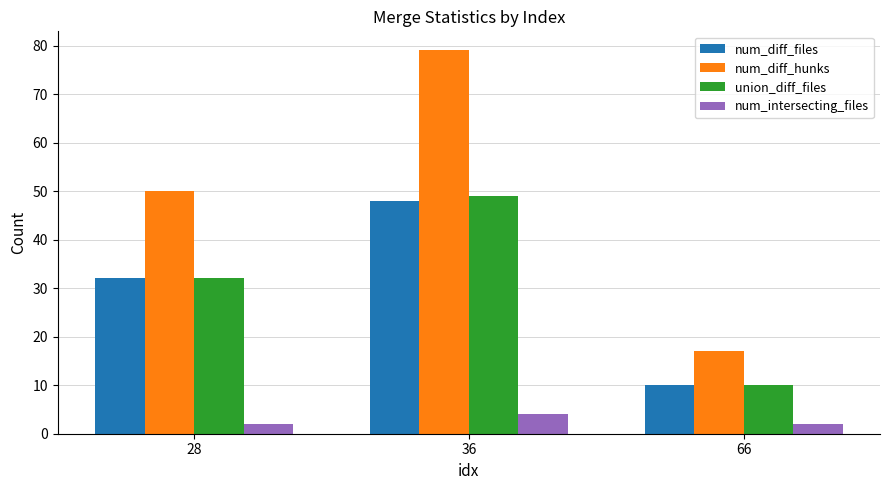

How many data points does each series have?

3